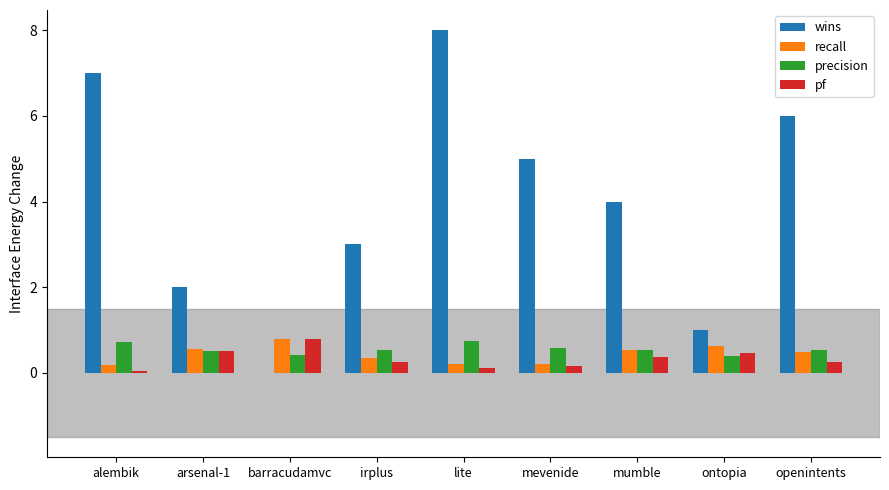

What is the maximum value for pf?

0.8